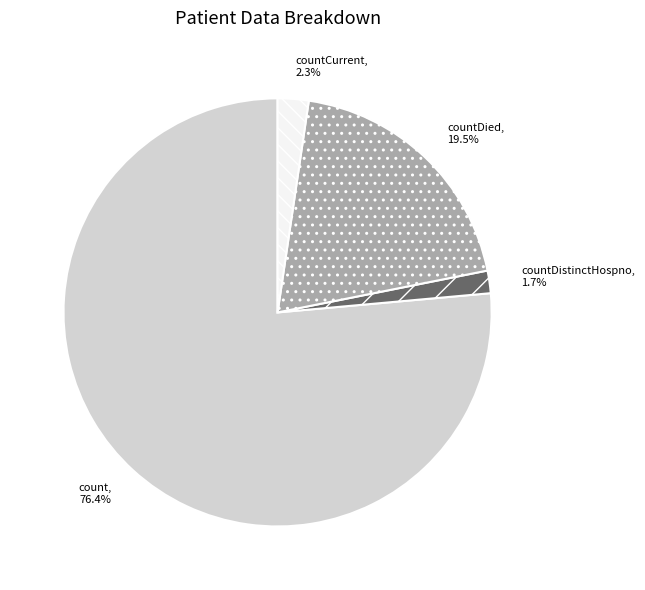

What percentage is the countDistinctHospno slice, to the nearest percent?

2%